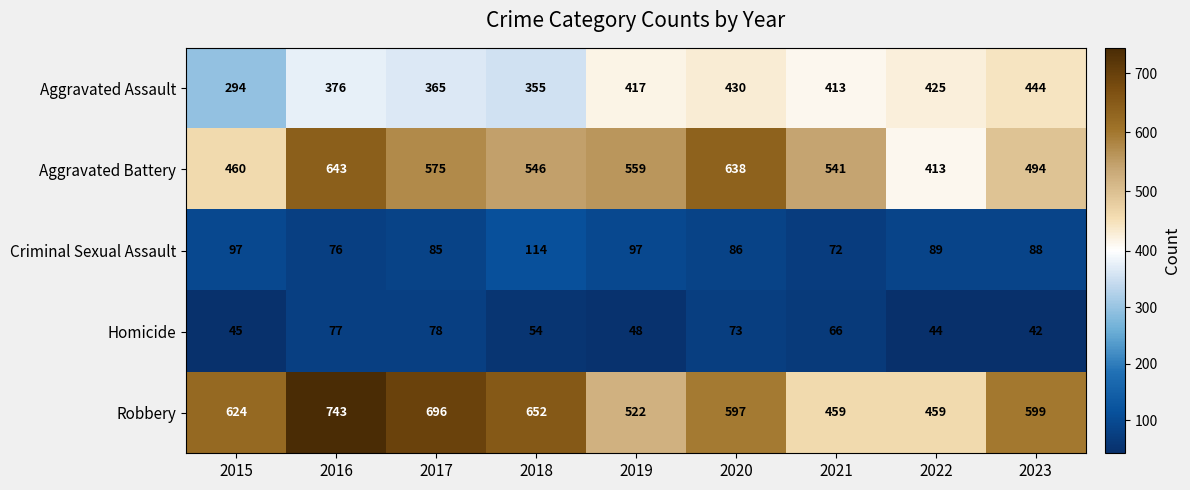

At which label is Homicide closest to 60?

2018